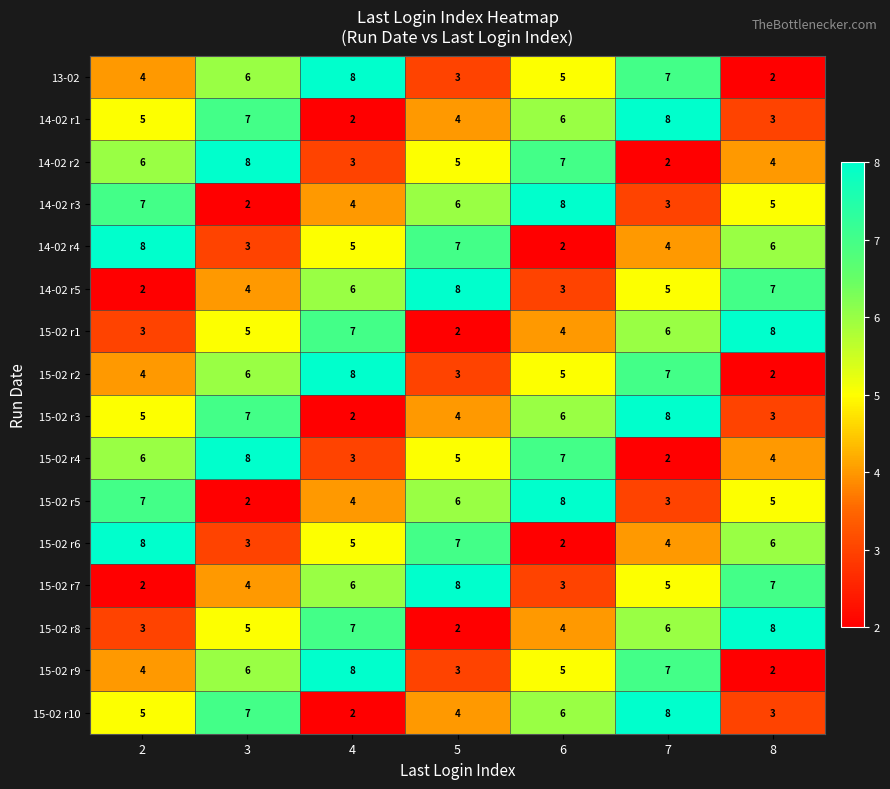

At which category is the sum across all series the highest?

7